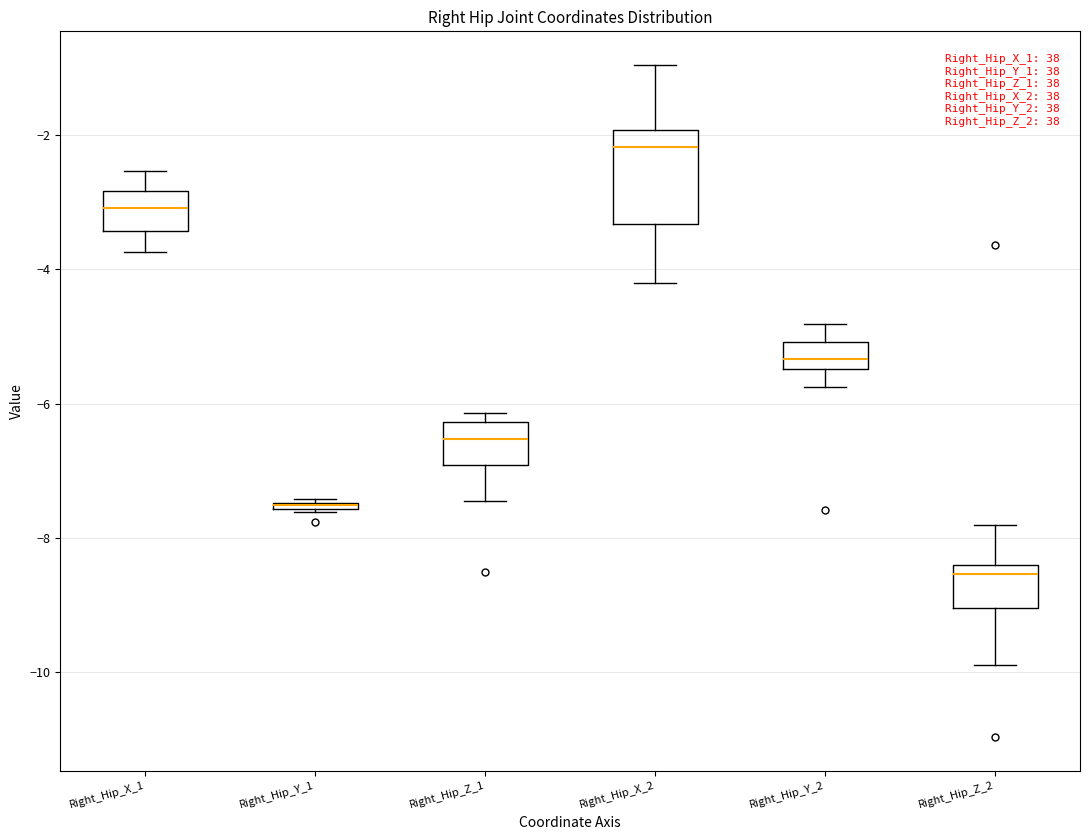

Where is the lower edge of the box for Right_Hip_X_2 on the y-axis? The values are not printed on the chart, so give them approximately, as read against the axis.

-3.4